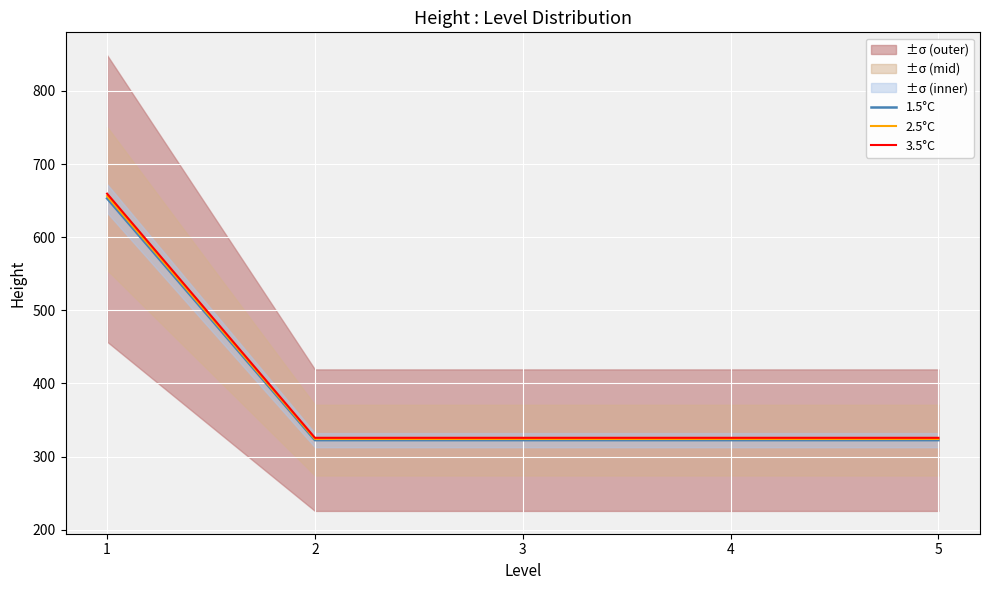

The 2.5°C series shows 567.9 at 4. True or false?

False